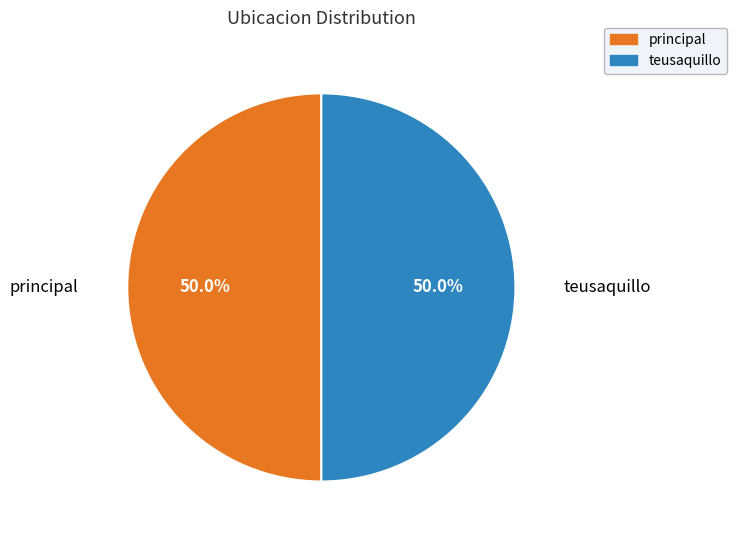

The teusaquillo slice represents 56% of the pie. True or false?

False